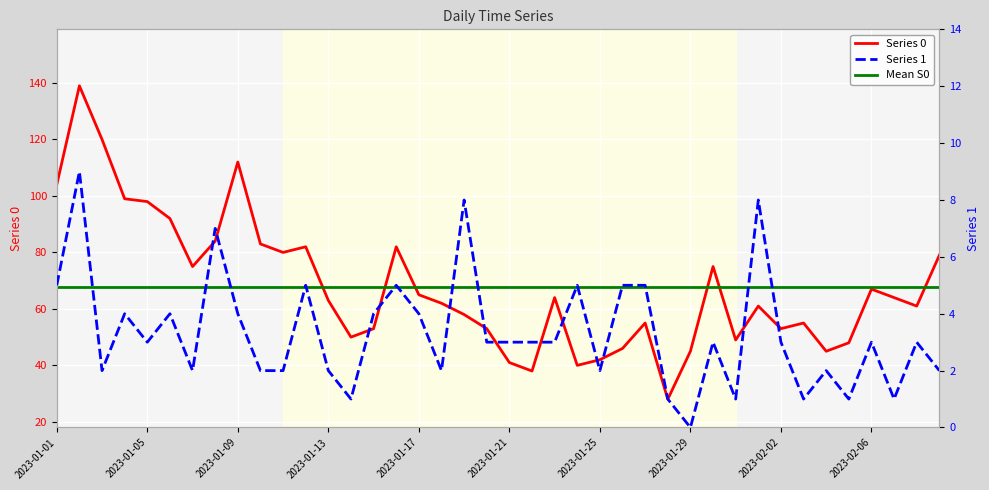

List the series in order of their peak value, highest first.

Series 0, Mean S0, Series 1